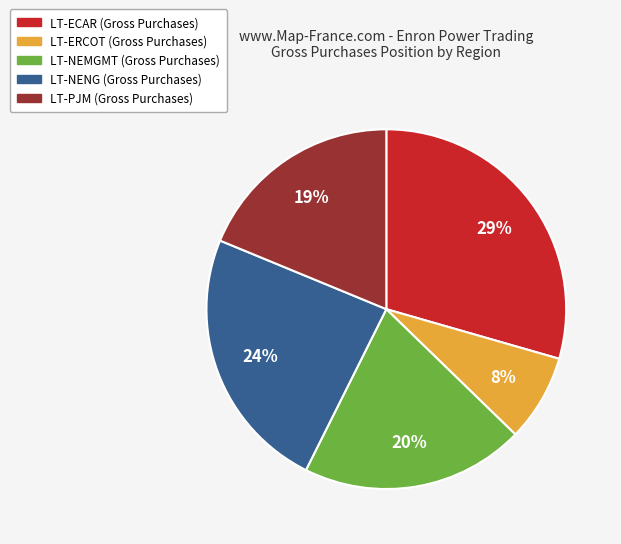

What is the largest slice in the pie chart?

LT-ECAR